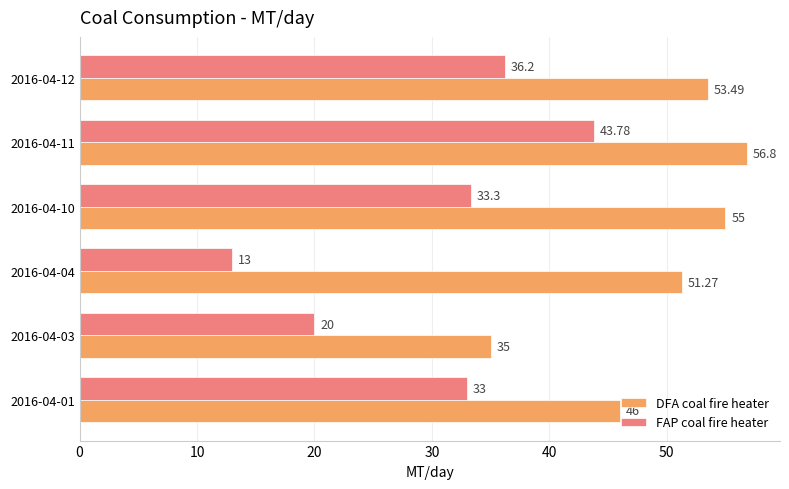

How many values in the DFA coal fire heater series are below 53?

3